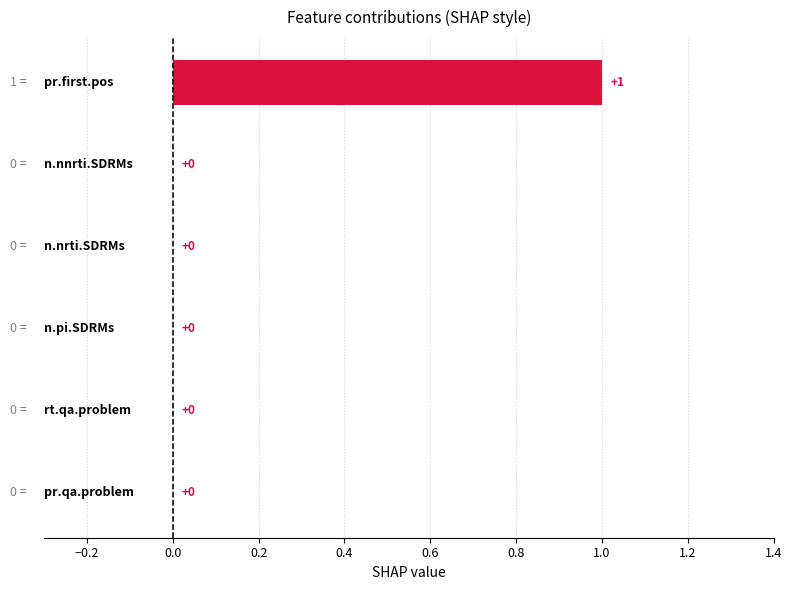

How many values are between 0 and 1?

6